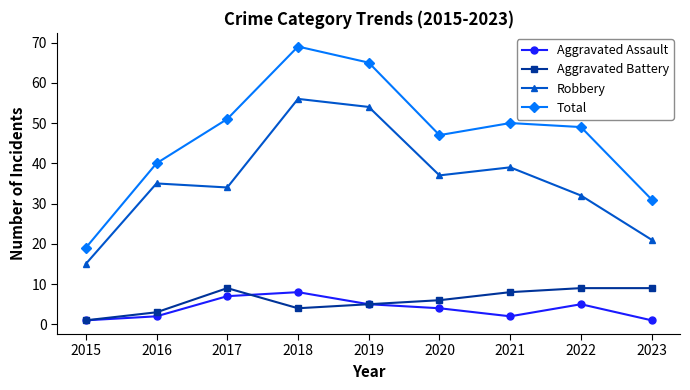

Is it true that Robbery equals 61 at 2017?

False